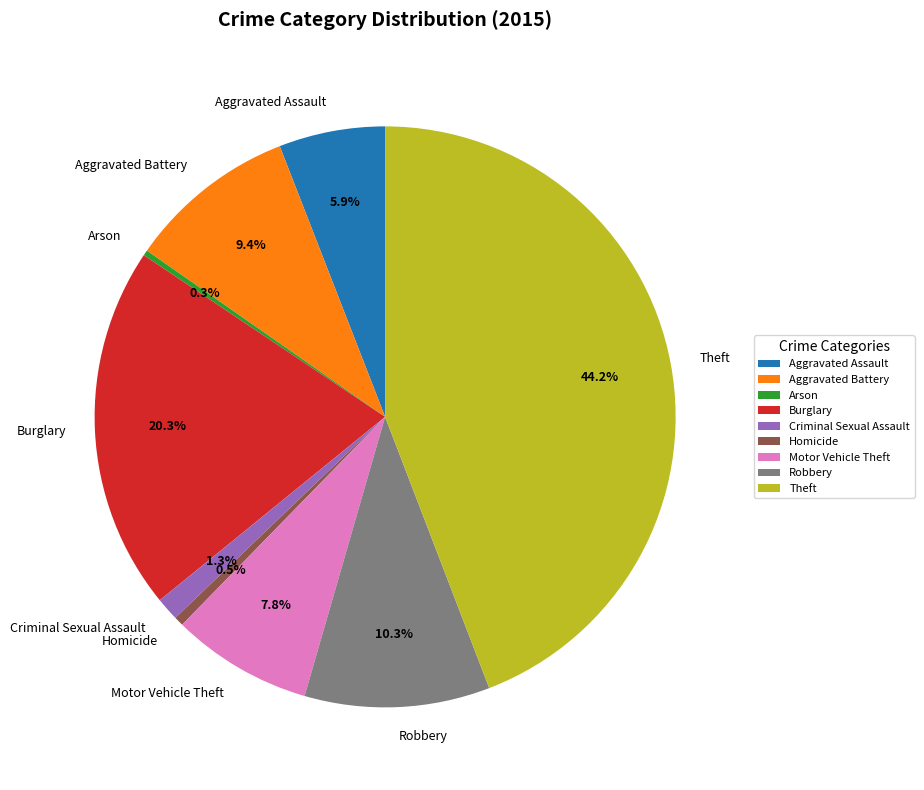

The Robbery slice represents 23% of the pie. True or false?

False